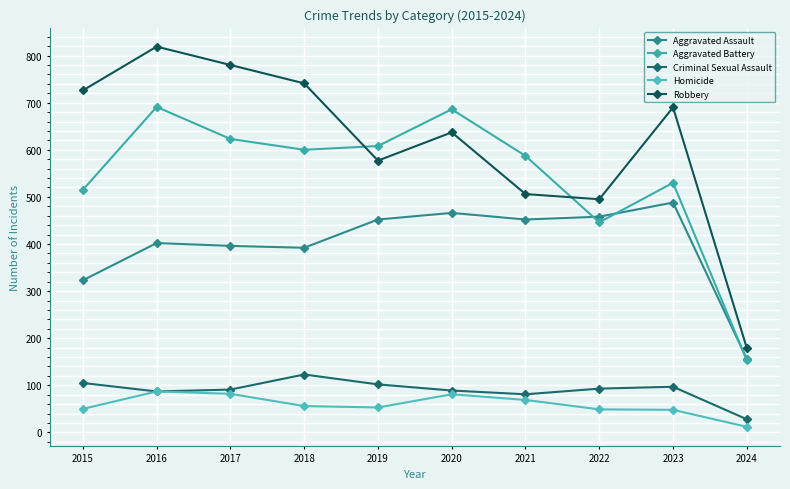

Where does the Aggravated Battery series first go above 600?

2016